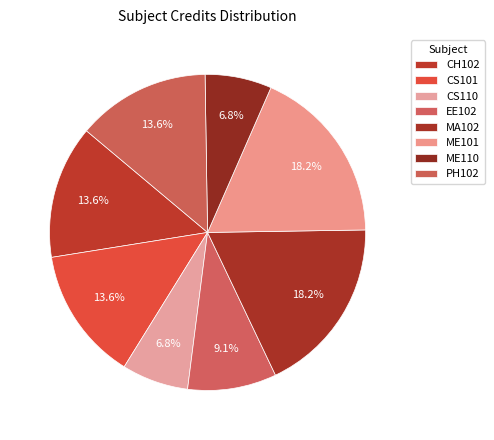

Is there any slice that represents more than half of the pie?

No